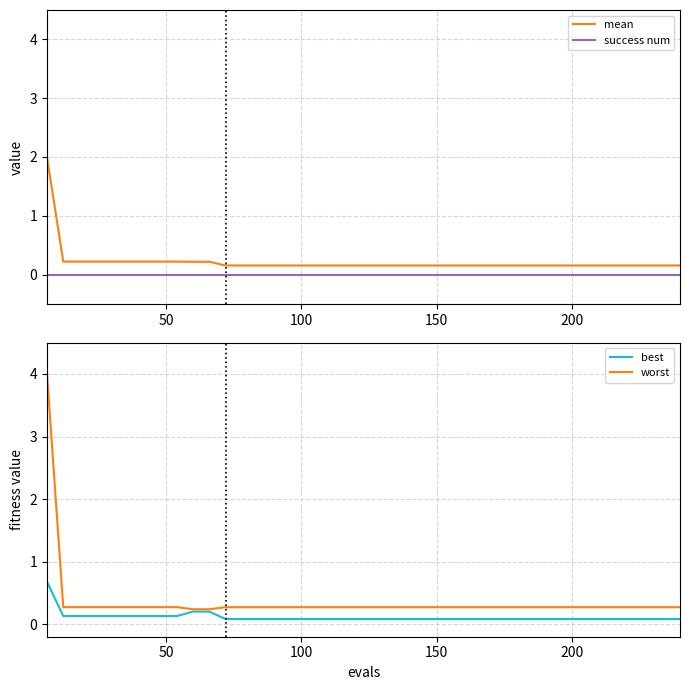

True or false: success num and mean cross at least once.

False